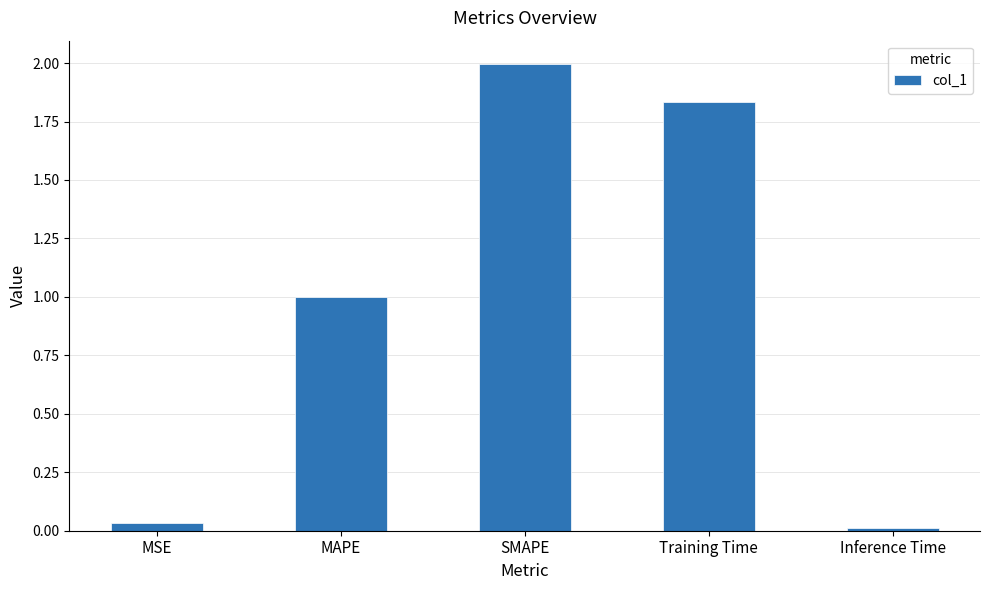

Between Training Time and SMAPE, which is larger?

SMAPE